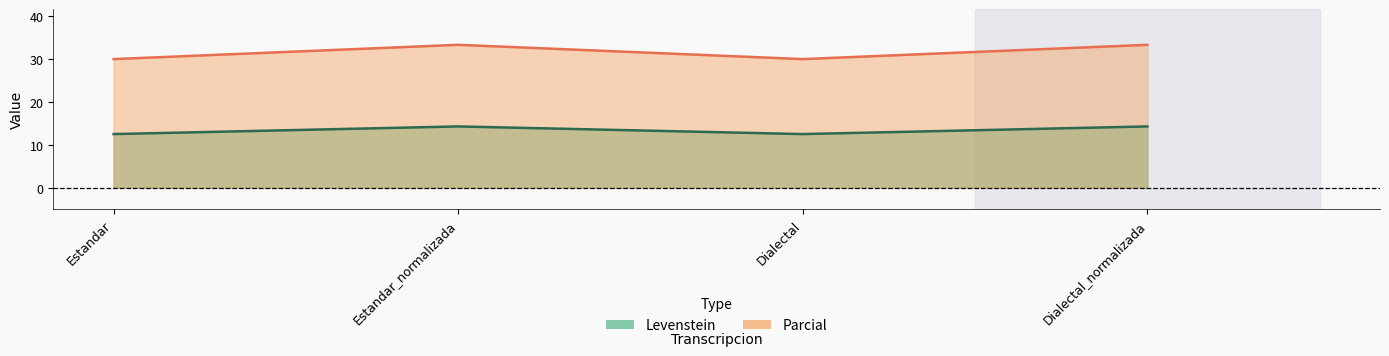

At how many categories does at least one series exceed 16?

4